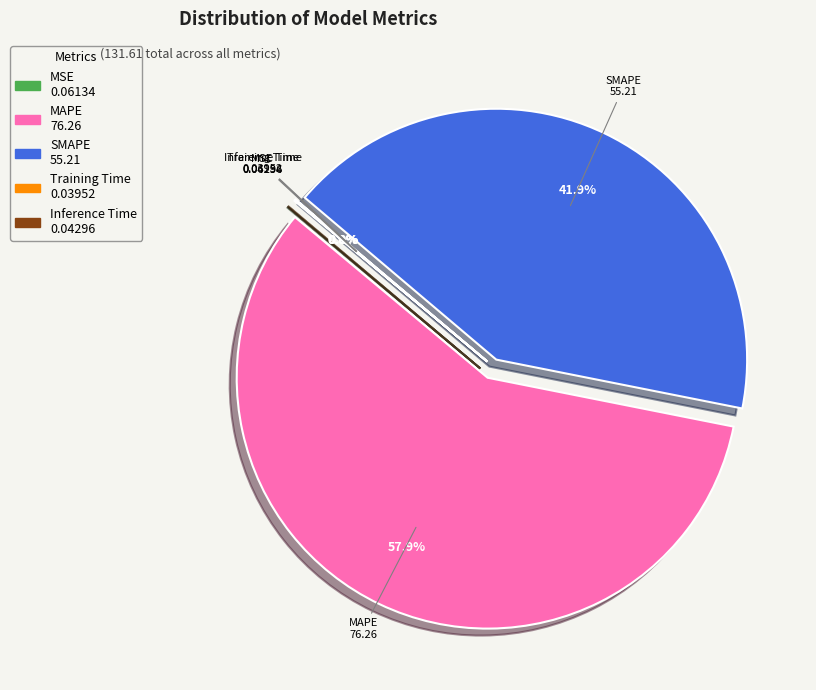

Which slice is the largest?

MAPE